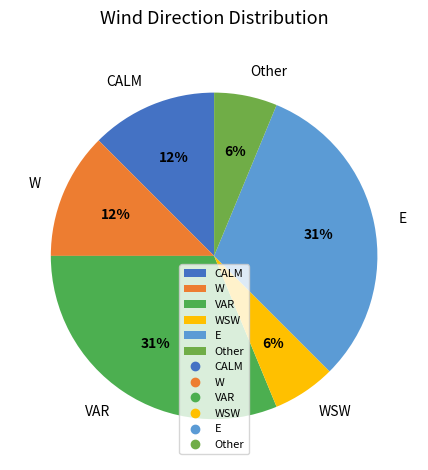

To the nearest percent, what is the difference between the E and VAR slice percentages?

0%